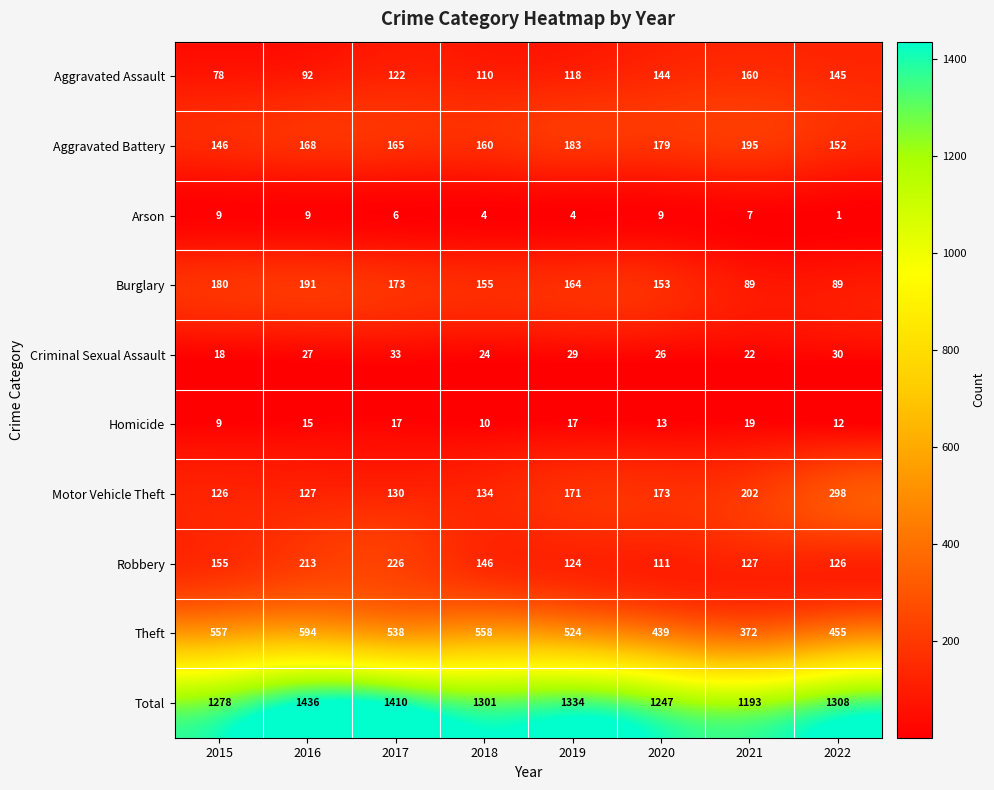

Count the number of categories in the chart.

8